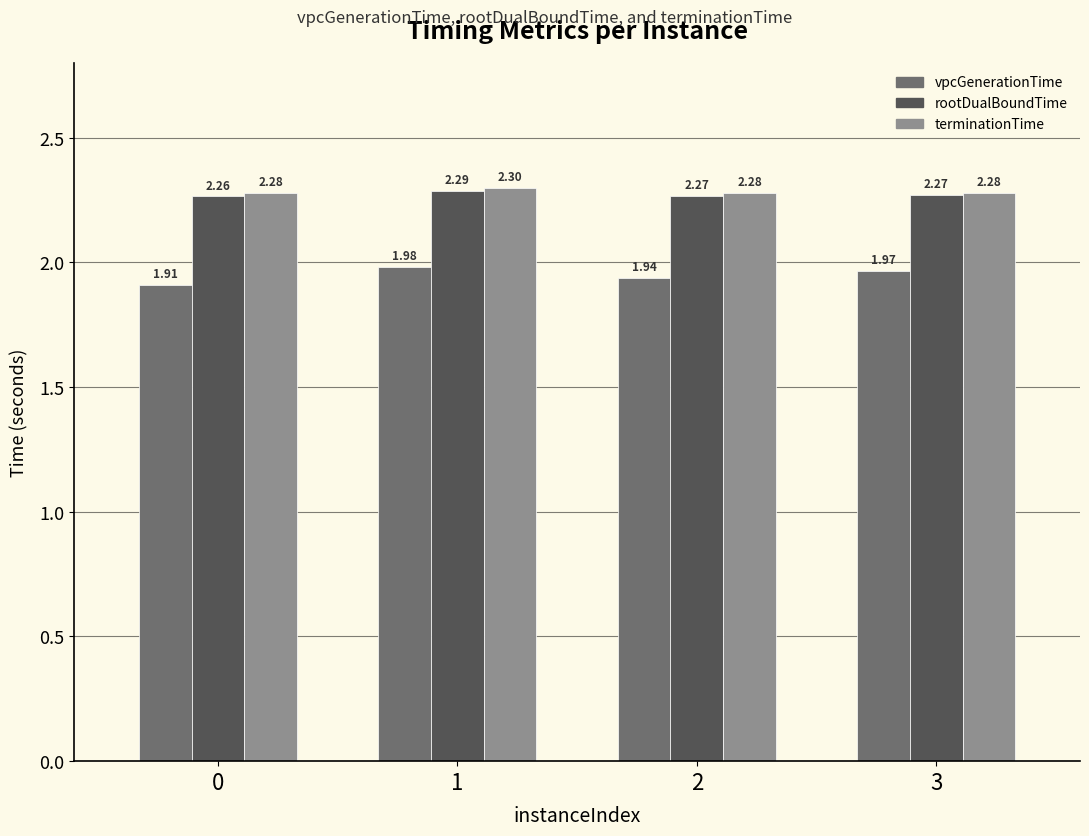

How many groups of bars are there?

4